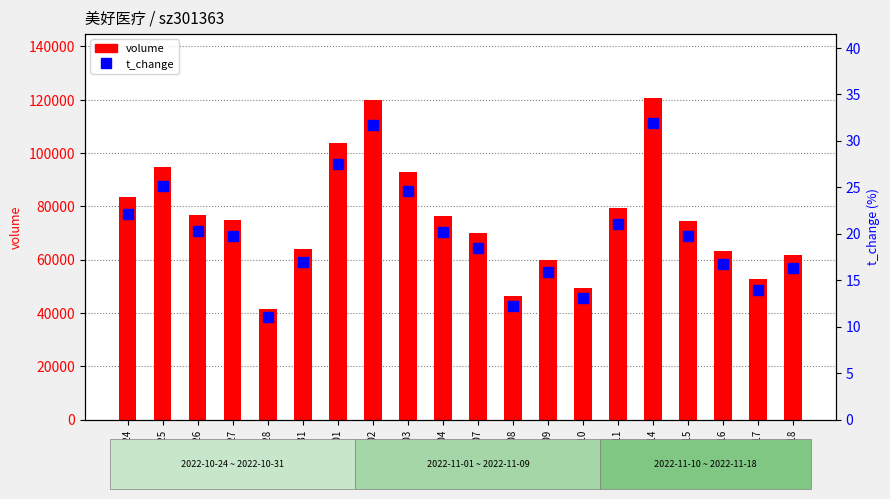

What are all the series names shown in the legend?

volume, t_change